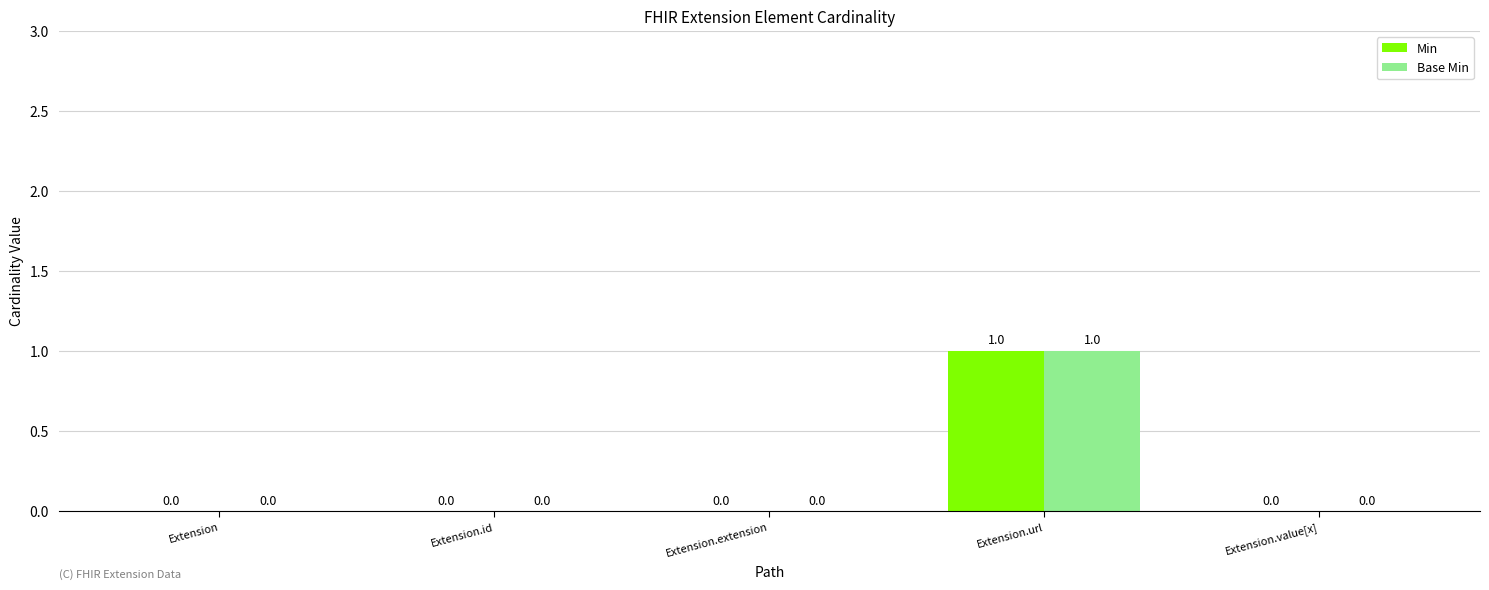

How many groups of bars are there?

5